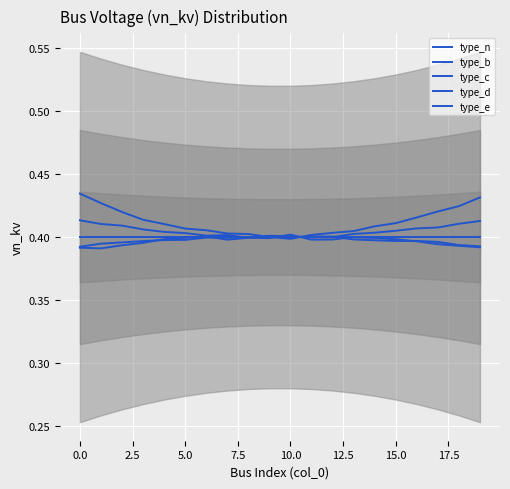

How many interior local peaks does the type_n series have?

4